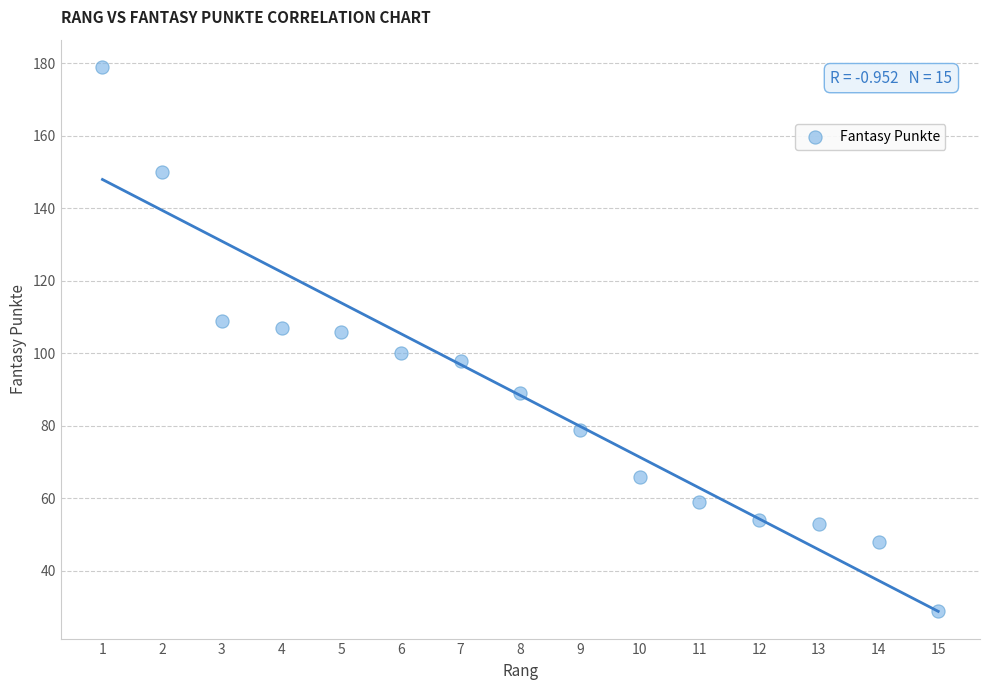

What is the range of X values (max minus min)?

14